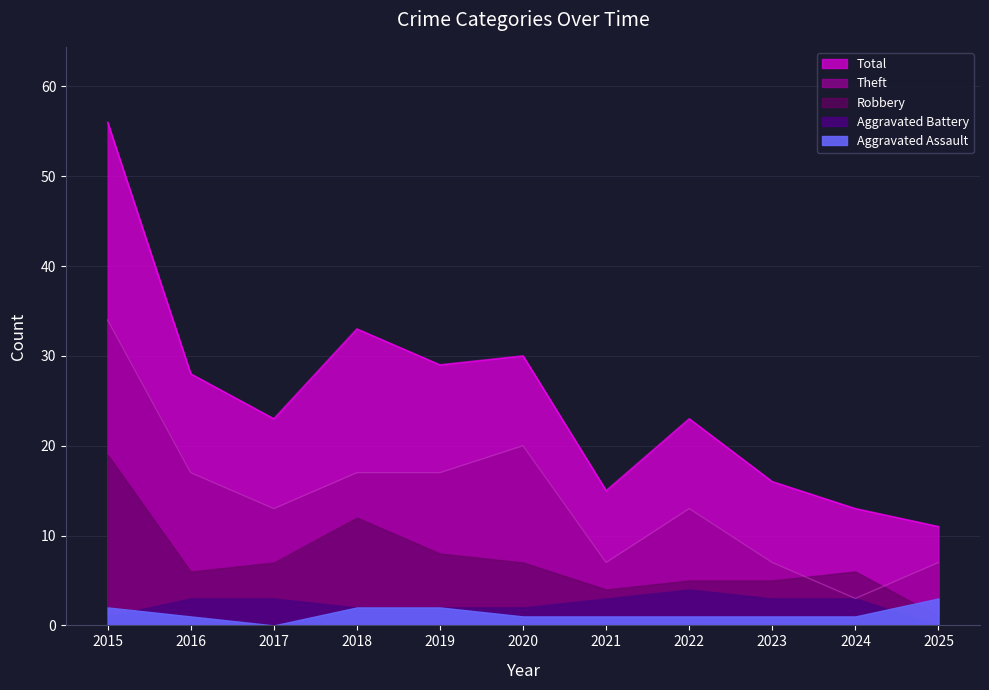

How many values in the Total series exceed 23?

5